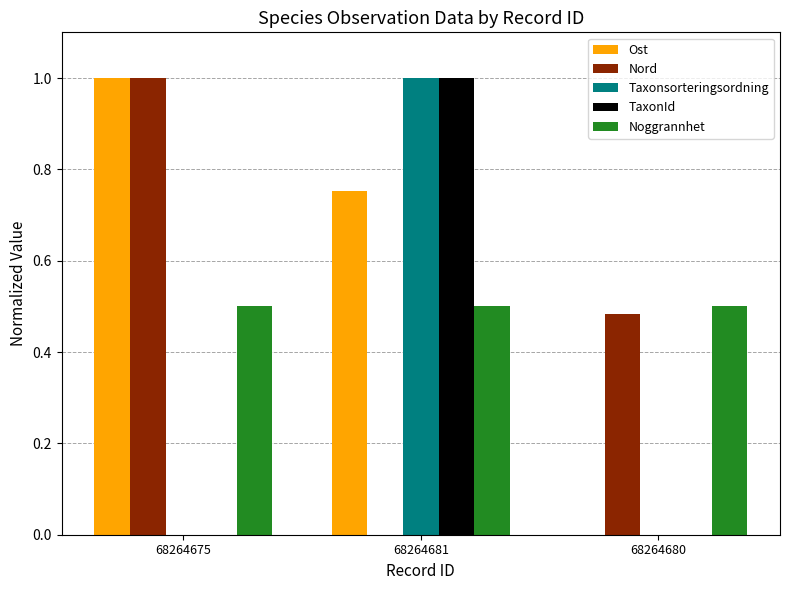

True or false: Nord has a value of 0.6 at 68264675.

False